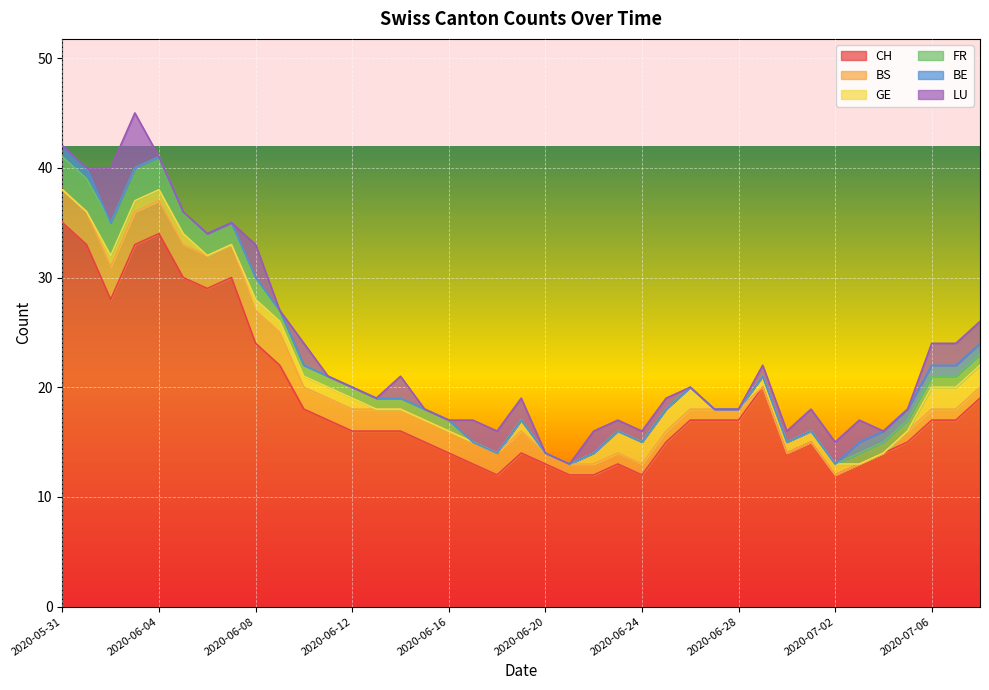

What is the total value across all series at 2020-06-16?

17